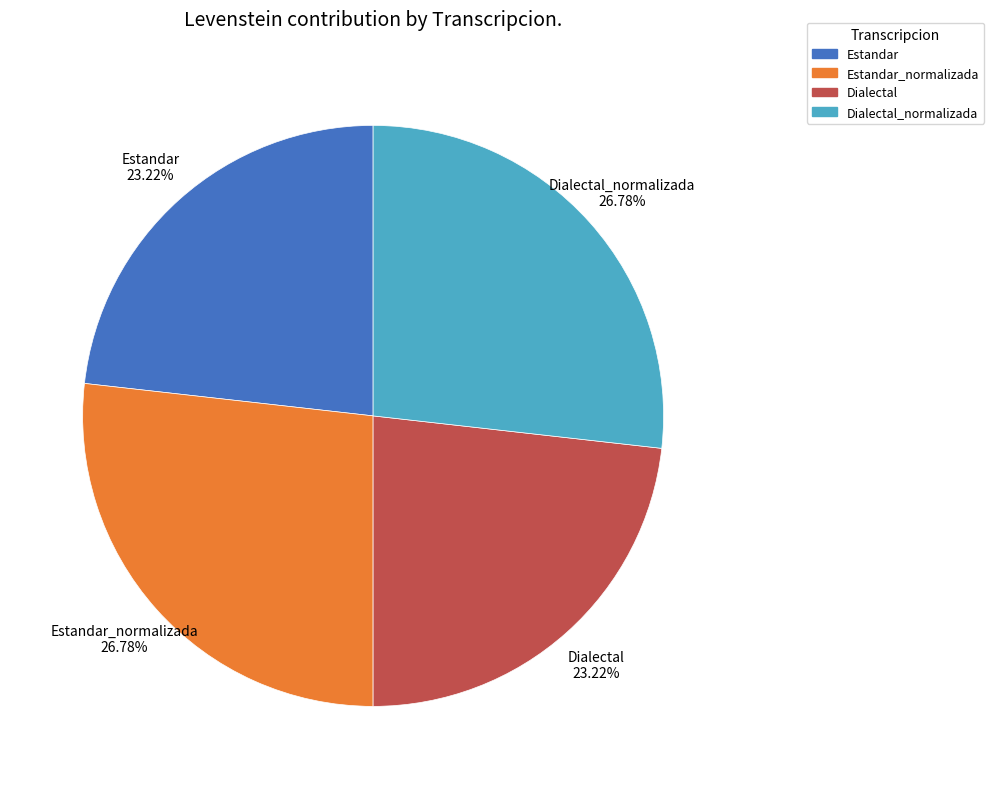

Is there any slice that represents more than half of the pie?

No